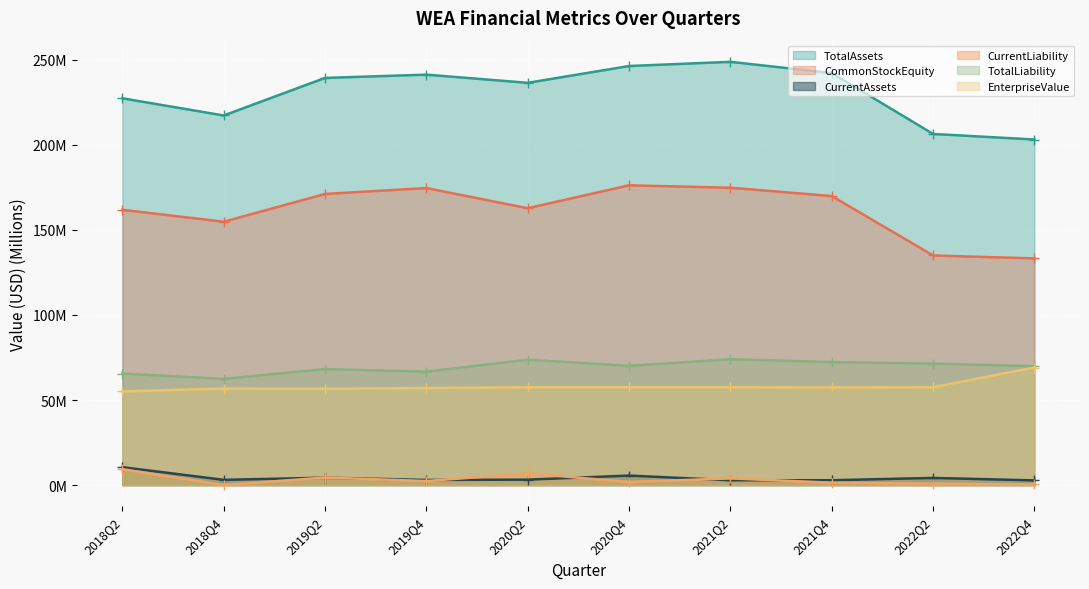

True or false: TotalAssets has more than 0 interior local peaks.

True